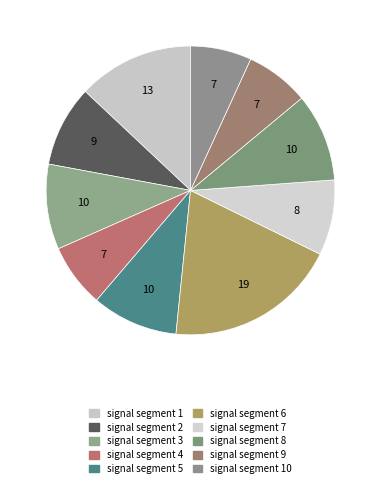

Is there any slice that represents more than half of the pie?

No